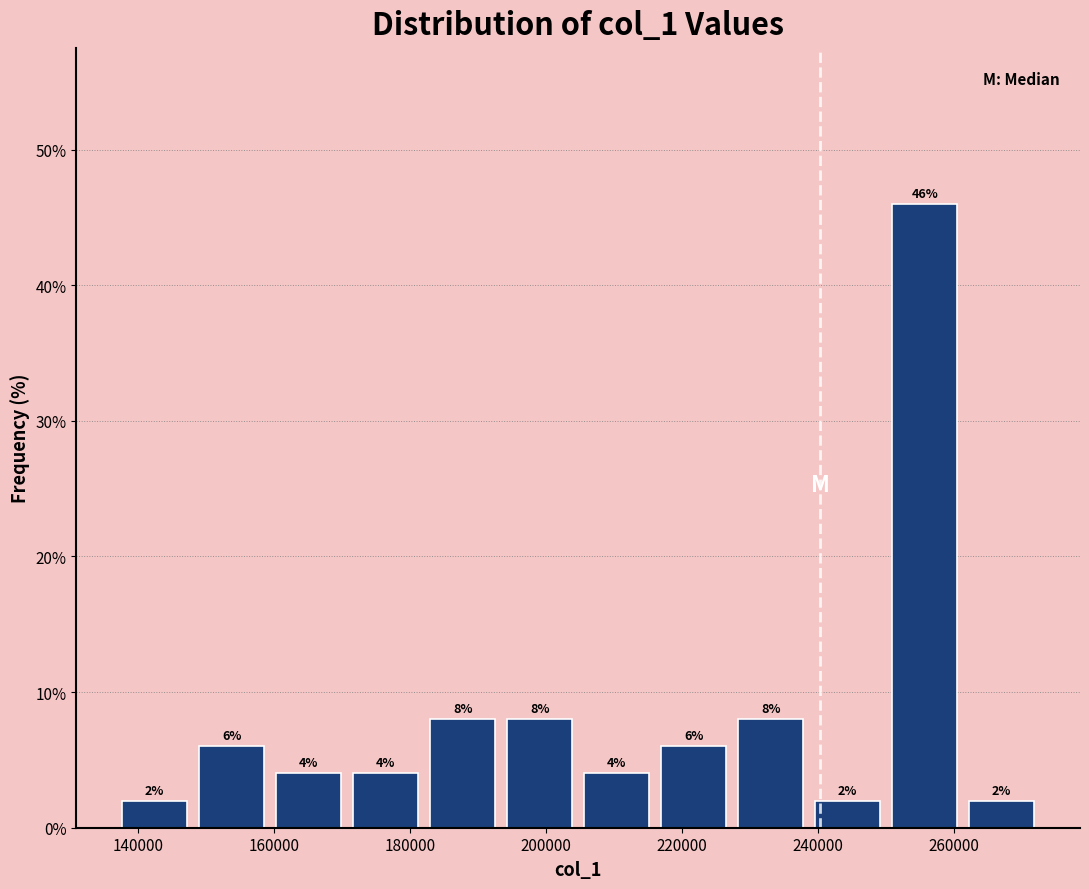

How tall is the bar that spans 194000 to 204000 on the x-axis? The bar edges are not printed on the chart, so give them approximately, as read against the axis.

8